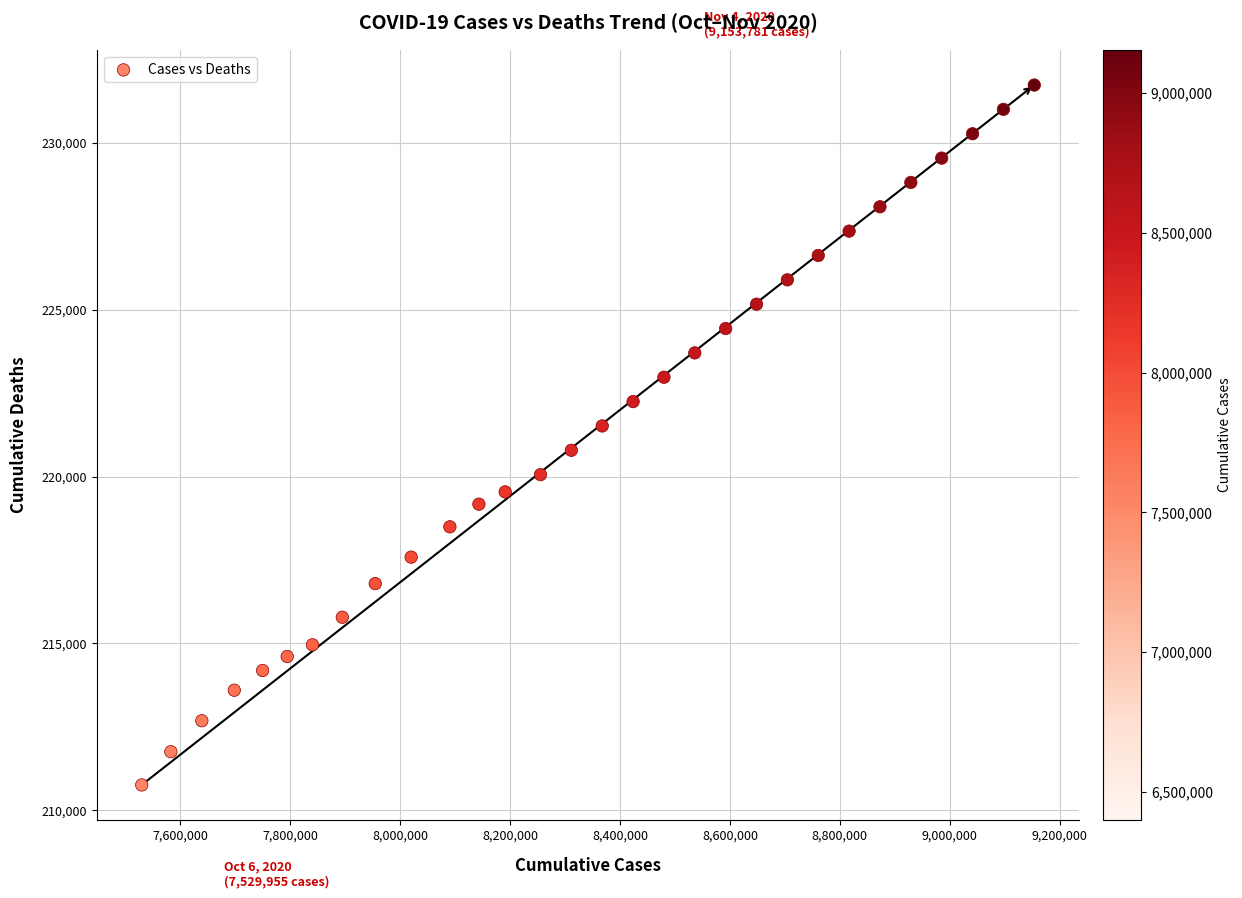

What is the range of Y values (max minus min)?

20982